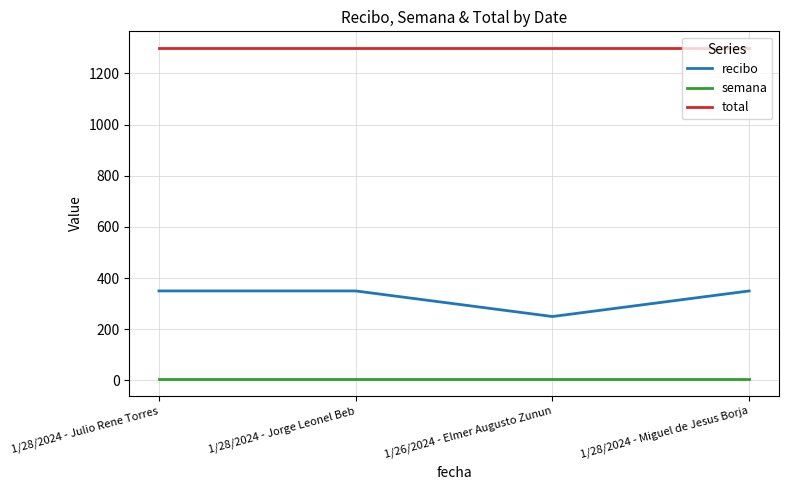

Is it true that recibo equals 331 at 1/26/2024 - Elmer Augusto Zunun?

False